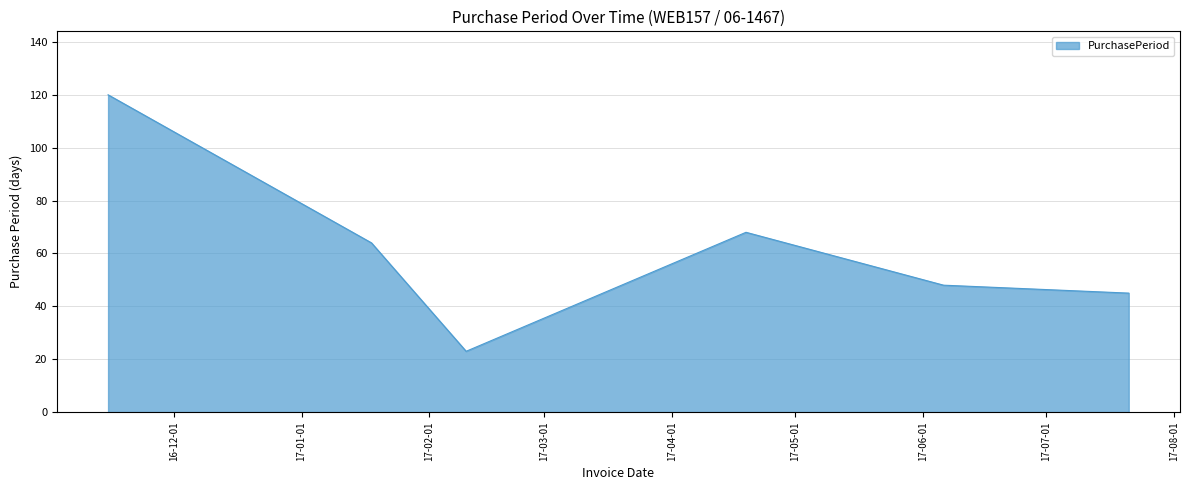

True or false: there are more than 0 points higher than both neighbors.

True